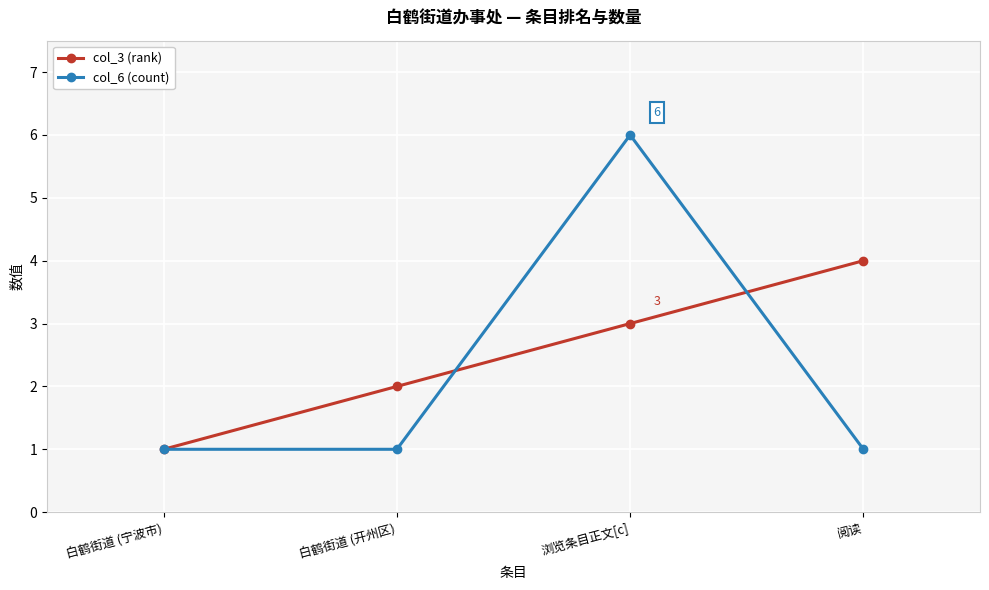

List the series in order of their peak value, highest first.

col_6 (count), col_3 (rank)